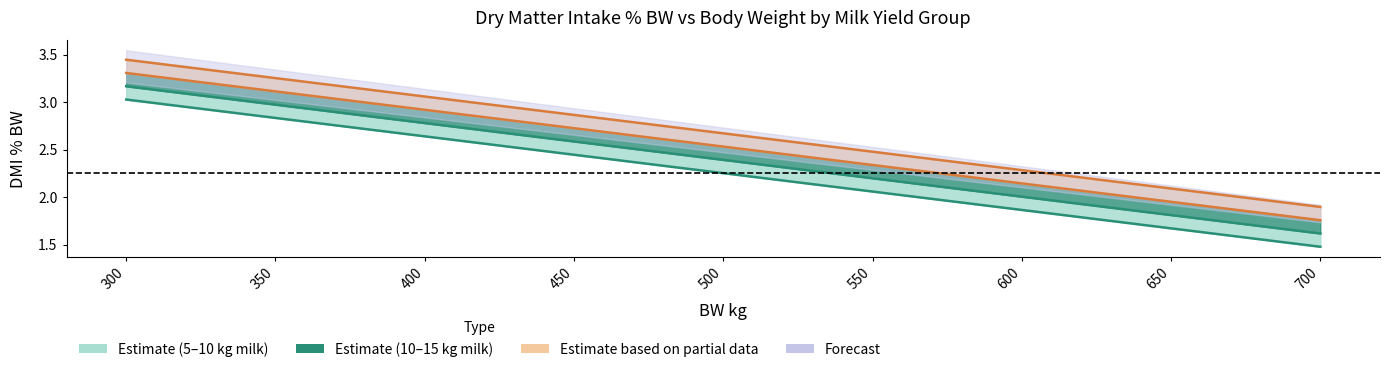

What is the difference between the maximum and minimum values in the 10 kg milk series?

1.5